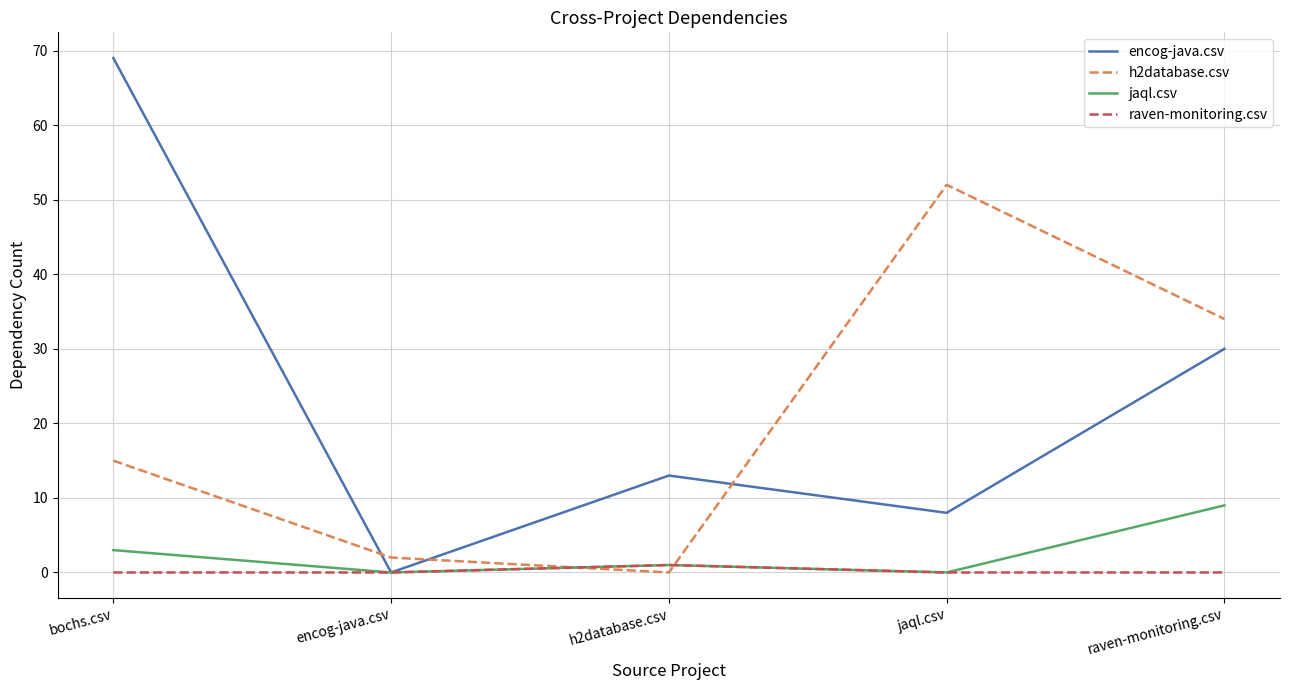

What is the difference between the jaql.csv values at raven-monitoring.csv and bochs.csv?

6